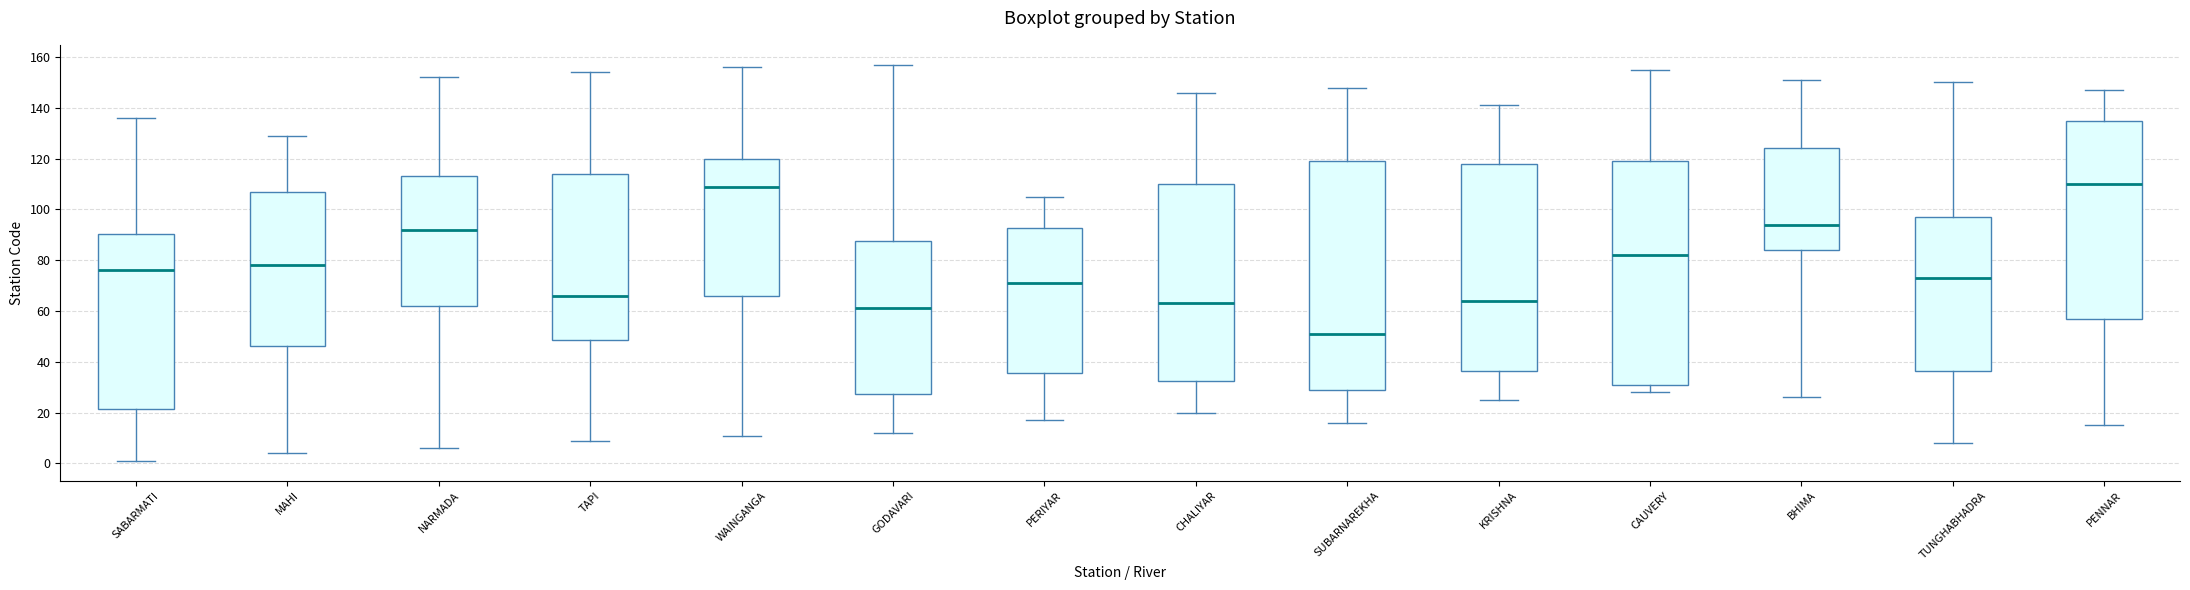

Reading left to right, transcribe this box plot: for each box, give where its median line is, the range the box spans, and where its two whiskers end, as read against the y-axis. The values are not printed on the chart, so give them approximately, as read against the axis.

SABARMATI: median 76, box 22 to 90, whiskers 2 to 136
MAHI: median 78, box 46 to 106, whiskers 4 to 130
NARMADA: median 92, box 62 to 114, whiskers 6 to 152
TAPI: median 66, box 48 to 114, whiskers 10 to 154
WAINGANGA: median 110, box 66 to 120, whiskers 12 to 156
GODAVARI: median 62, box 28 to 88, whiskers 12 to 158
PERIYAR: median 72, box 36 to 92, whiskers 18 to 106
CHALIYAR: median 64, box 32 to 110, whiskers 20 to 146
SUBARNAREKHA: median 52, box 30 to 120, whiskers 16 to 148
KRISHNA: median 64, box 36 to 118, whiskers 26 to 142
CAUVERY: median 82, box 32 to 120, whiskers 28 to 156
BHIMA: median 94, box 84 to 124, whiskers 26 to 152
TUNGHABHADRA: median 74, box 36 to 98, whiskers 8 to 150
PENNAR: median 110, box 58 to 136, whiskers 16 to 148